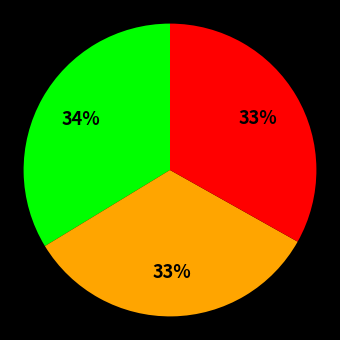

Is there any slice that represents more than half of the pie?

No